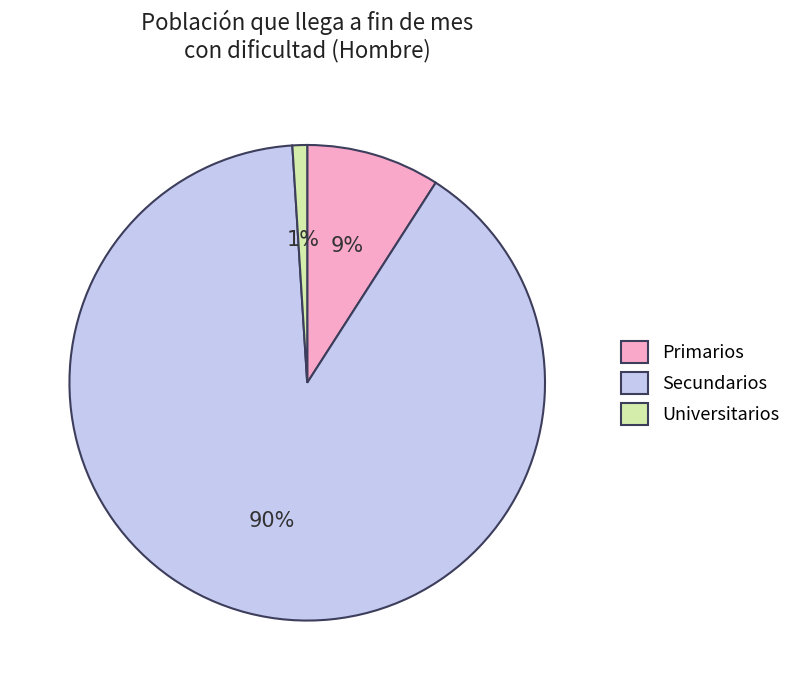

Is the sum of Universitarios and Secundarios greater than half?

Yes